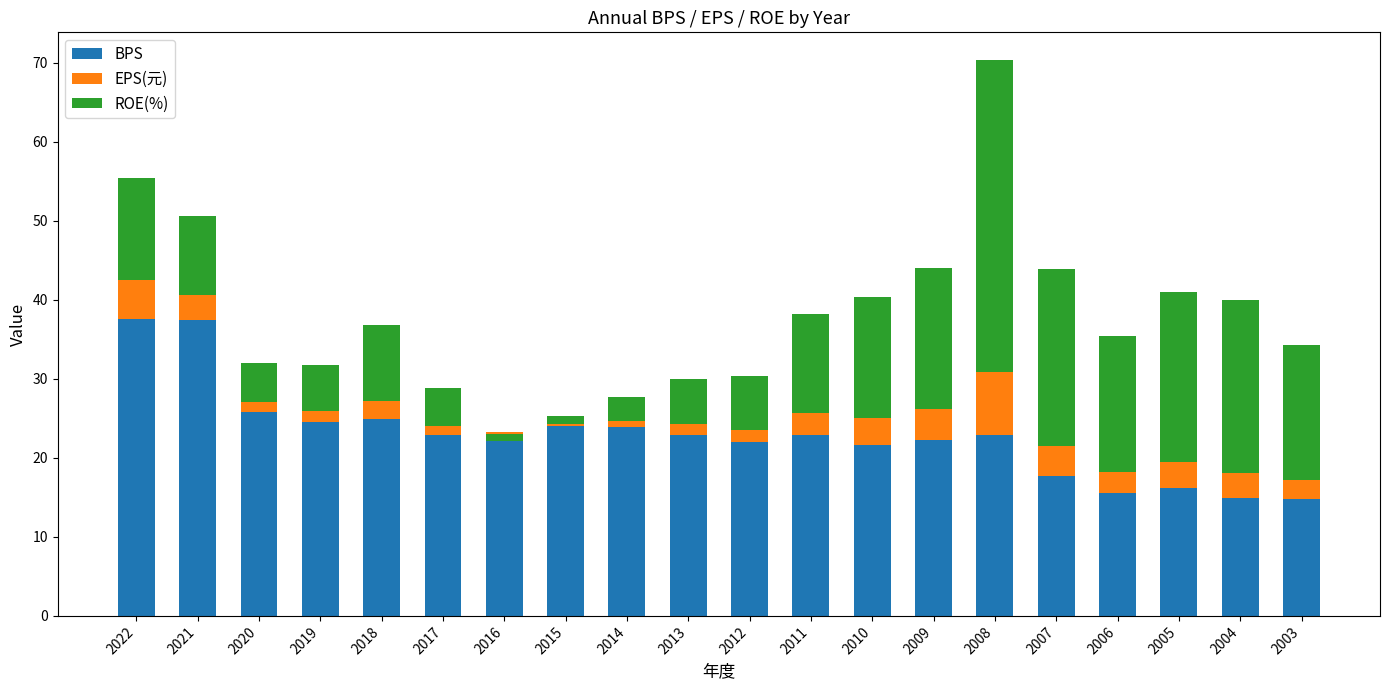

What is the difference between the maximum and minimum values in the BPS series?

22.9